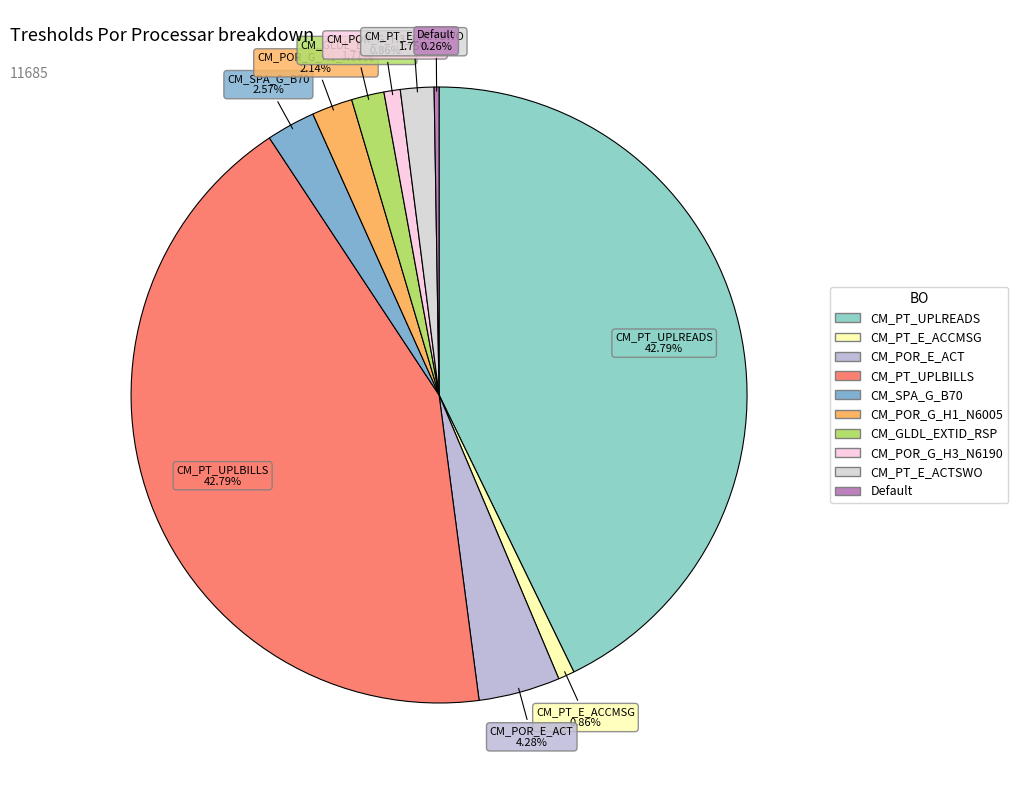

To the nearest percent, what portion does CM_GLDL_EXTID_RSP represent?

2%